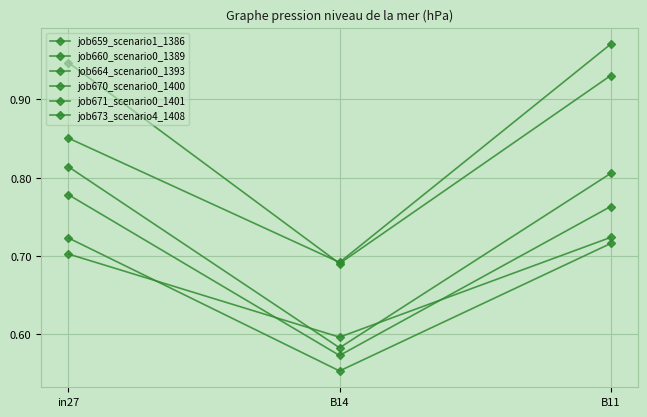

Which category has the lowest value in the job660_scenario0_1389 series?

B14